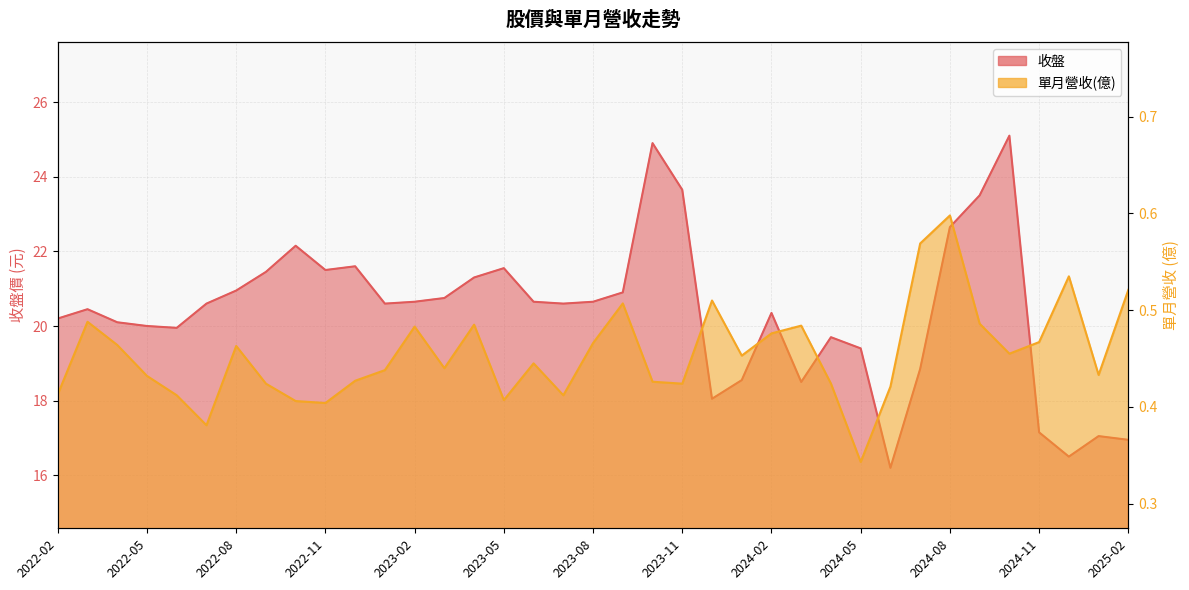

What is the difference between the second highest and second lowest values in the 單月營收(億) series?

0.2